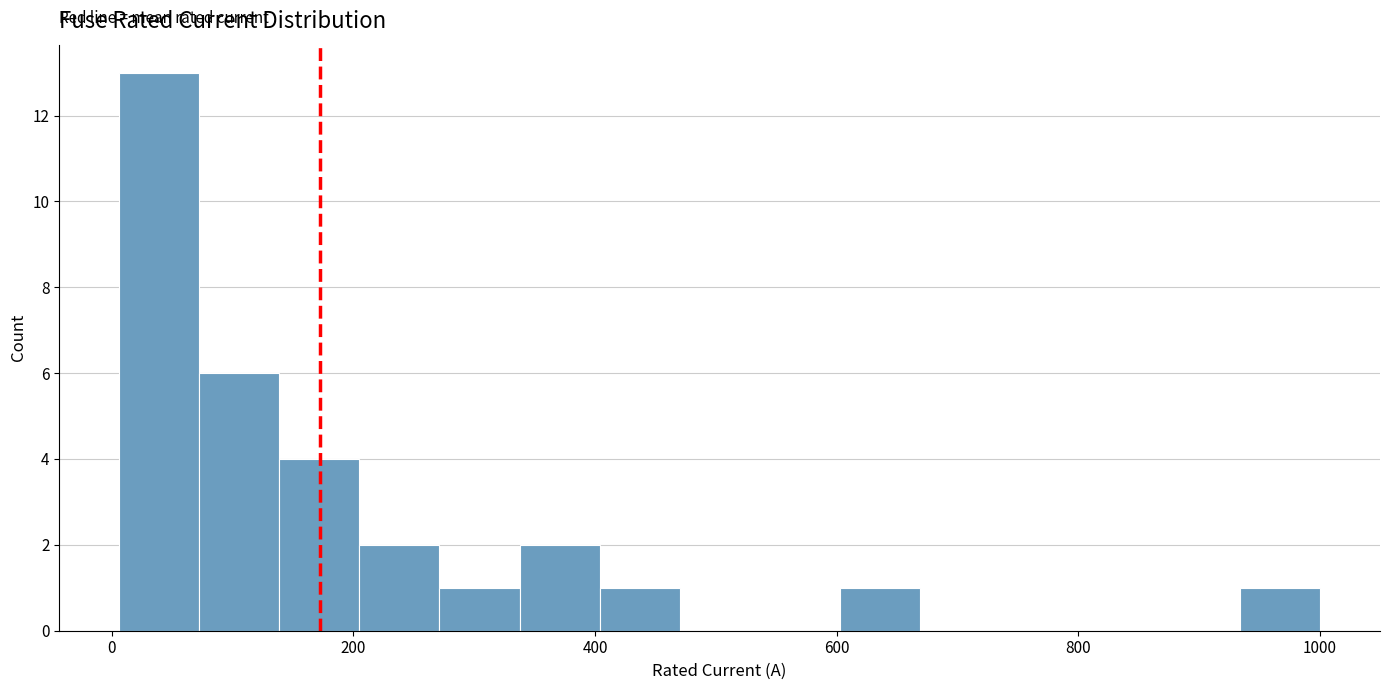

Read against the x-axis, roughly where is the centre of the tallest bar?

40